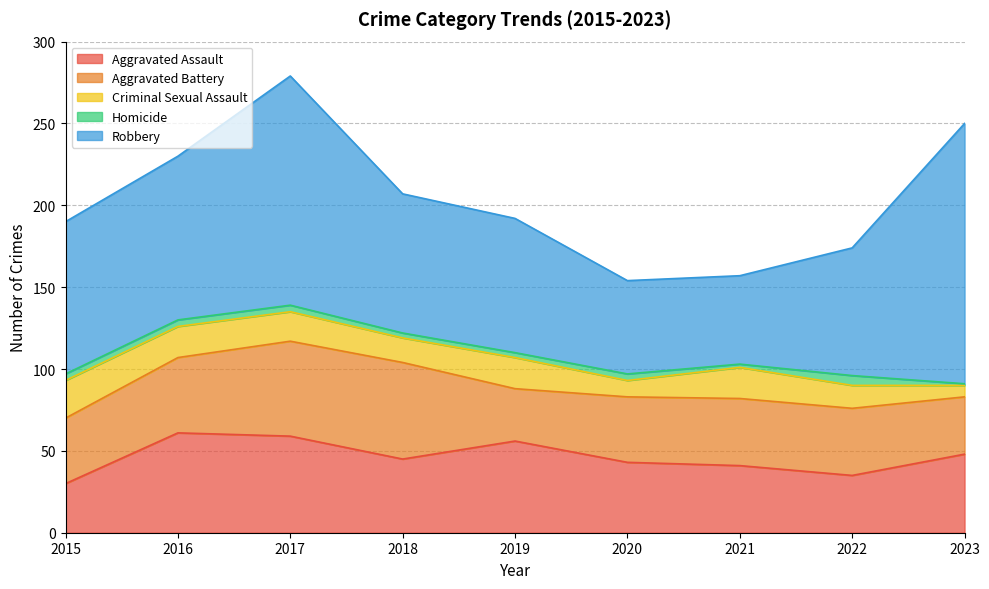

What is the minimum value shown in the chart?

1